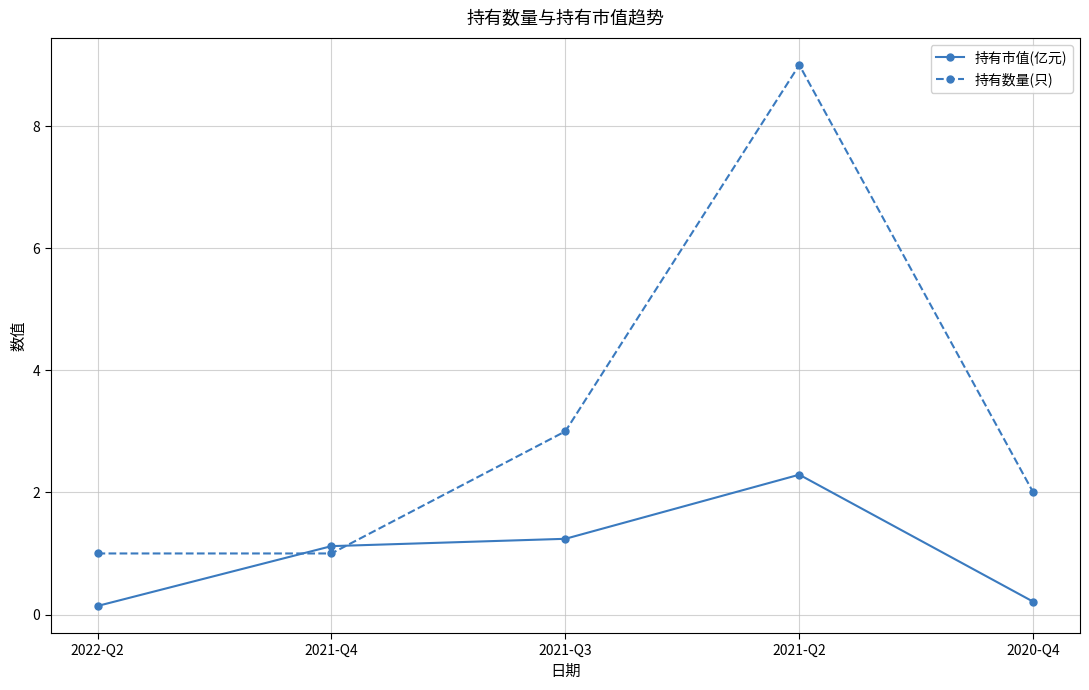

True or false: 持有市值(亿元) has more than 1 points higher than both neighbors.

False